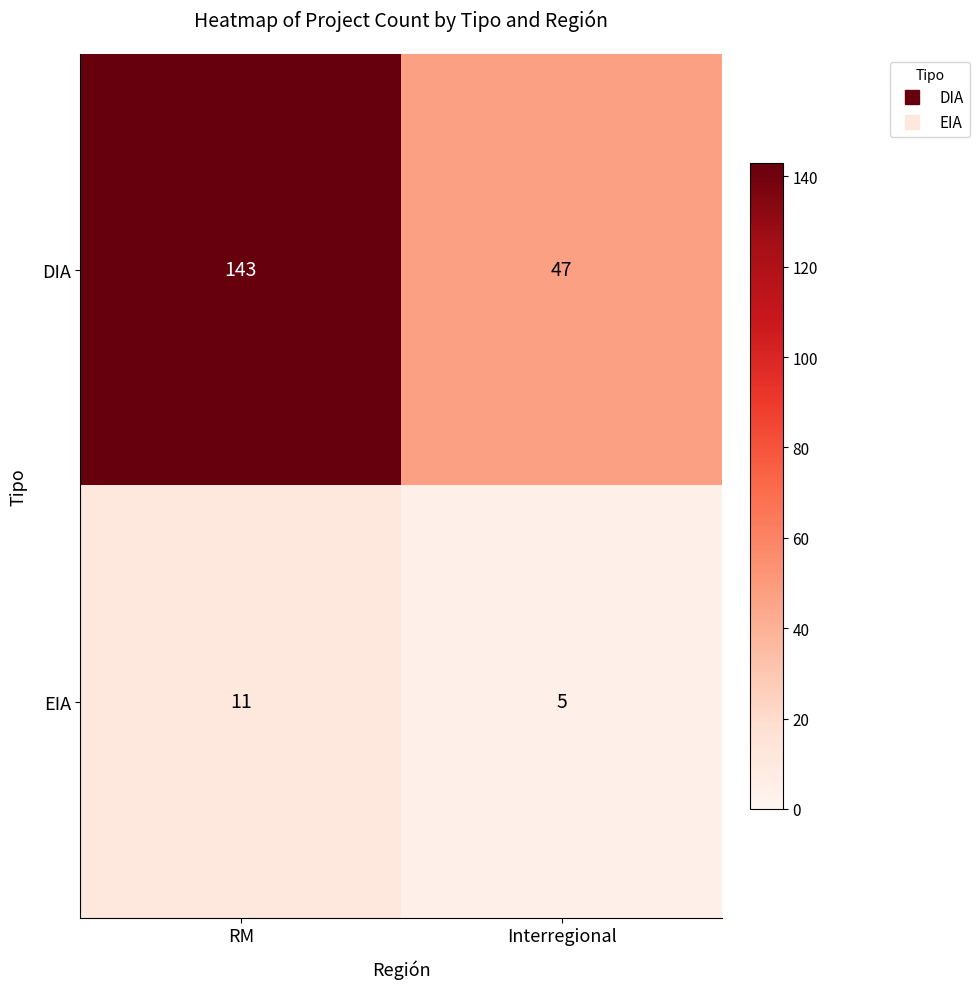

Reading left to right, transcribe all the data shown in this chart.

DIA: RM=143	Interregional=47
EIA: RM=11	Interregional=5